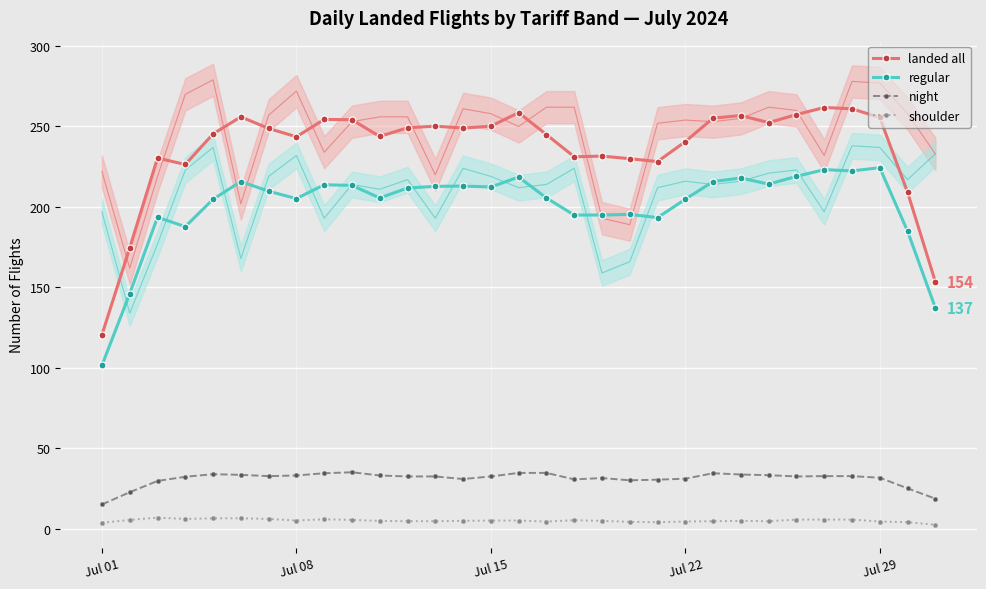

True or false: shoulder and night cross at least once.

False